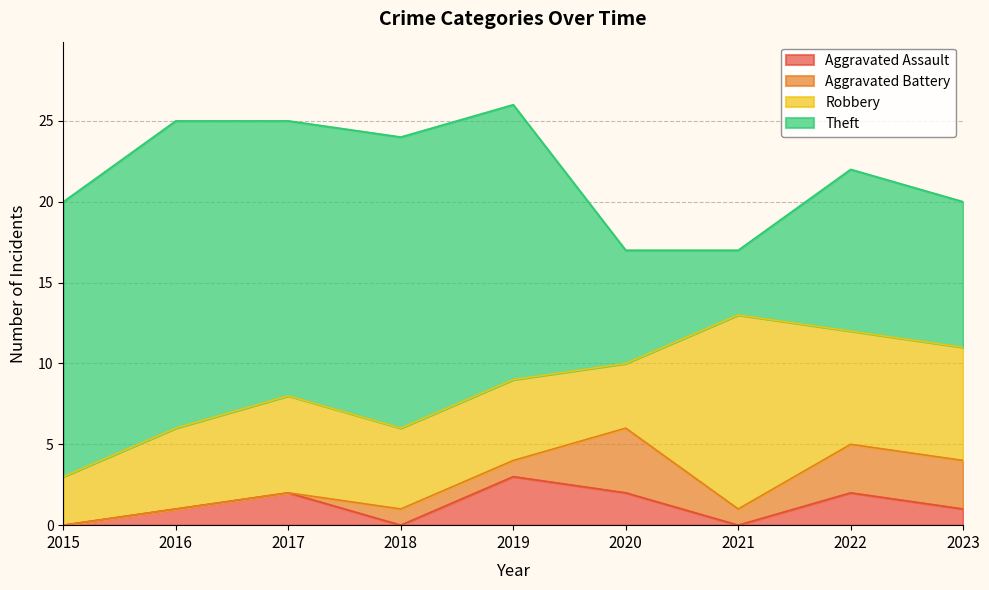

What is the value of the Aggravated Assault point at the 6th from the left?

2